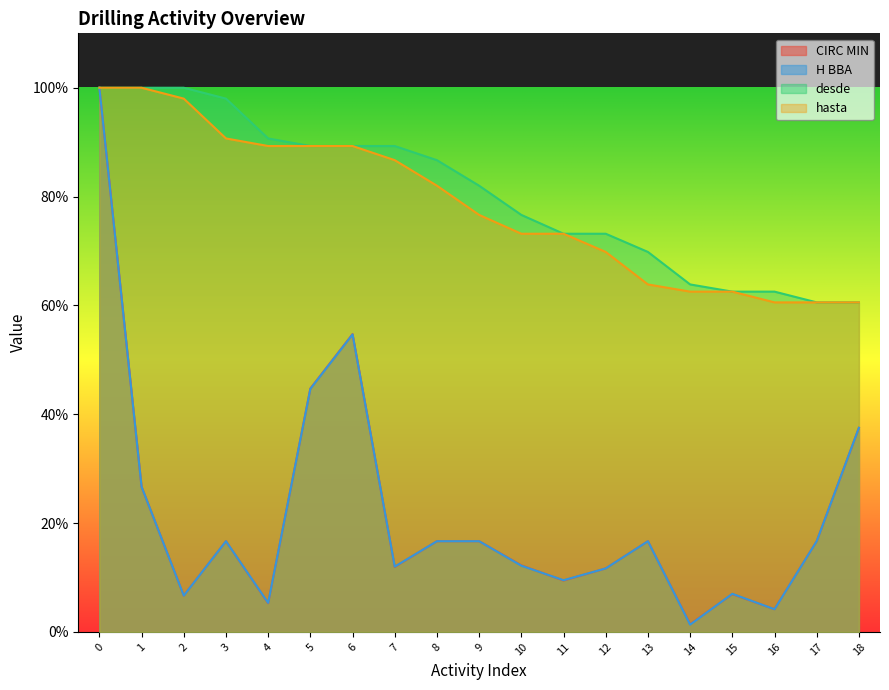

What is the spread (max minus min) of values at 16?

58.4